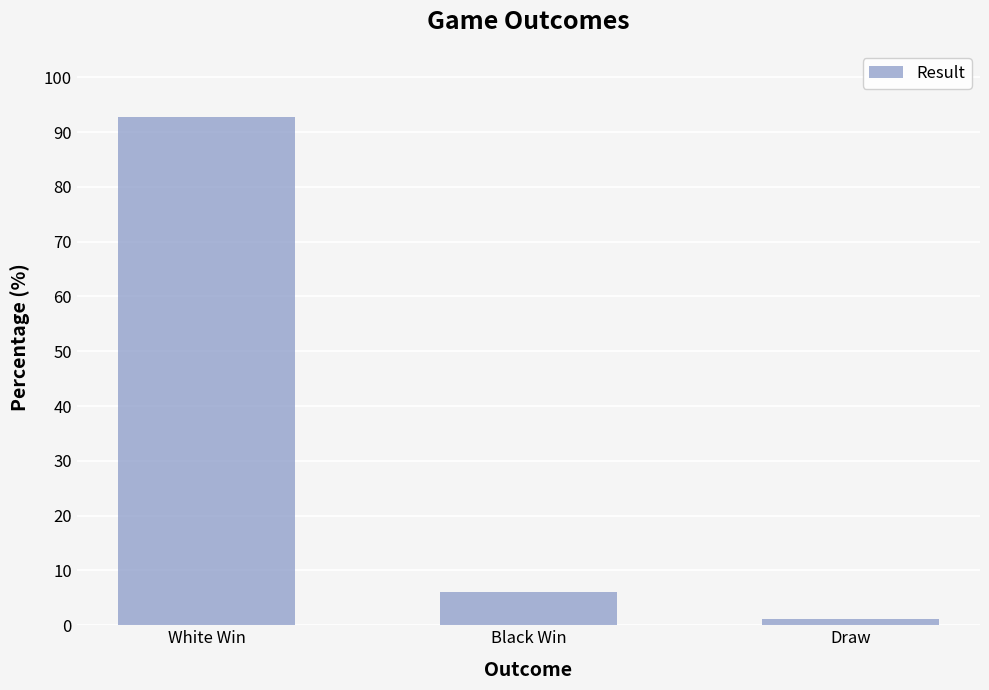

What is the difference between the maximum and minimum values?

91.7